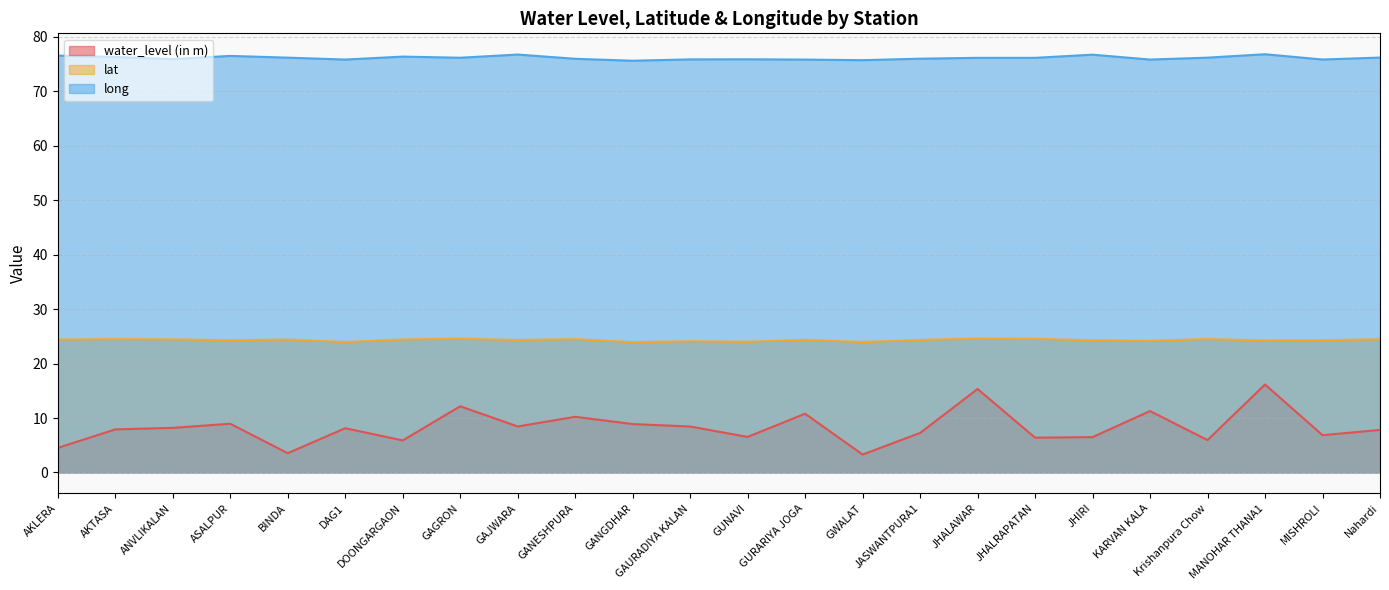

Rank the series by their average value, from lowest to highest.

water_level (in m), lat, long